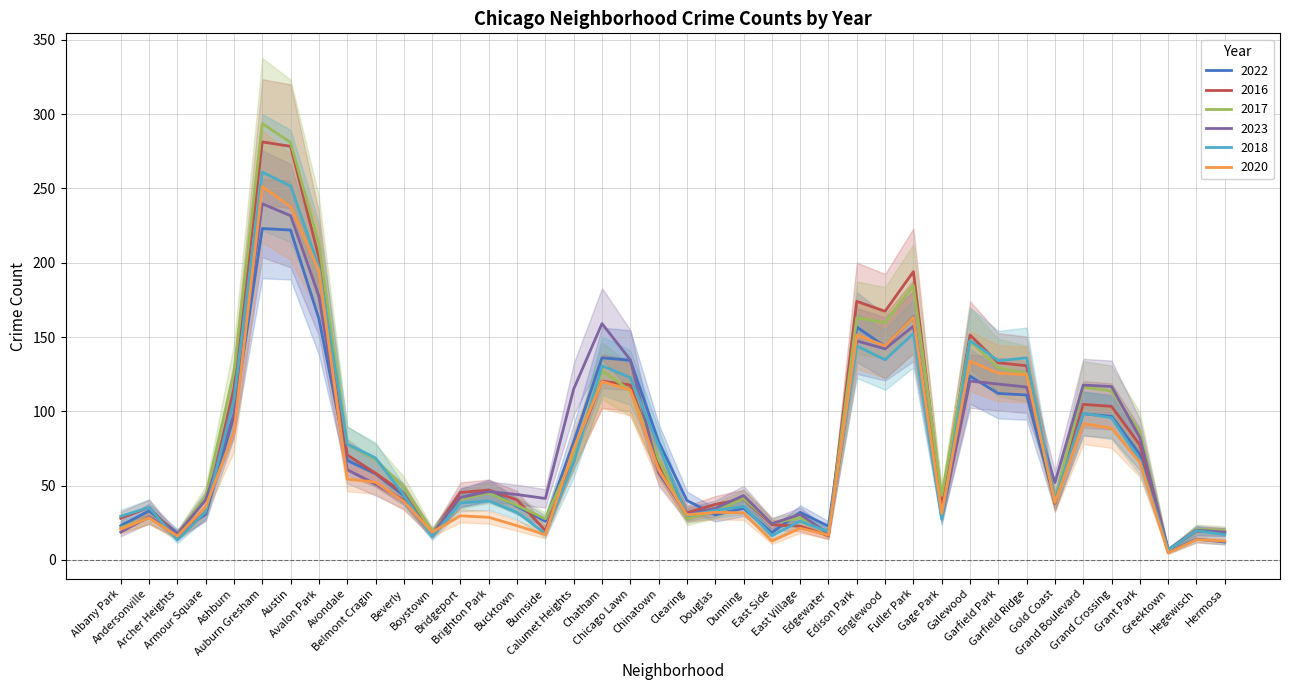

What position from the right is Bucktown?

26